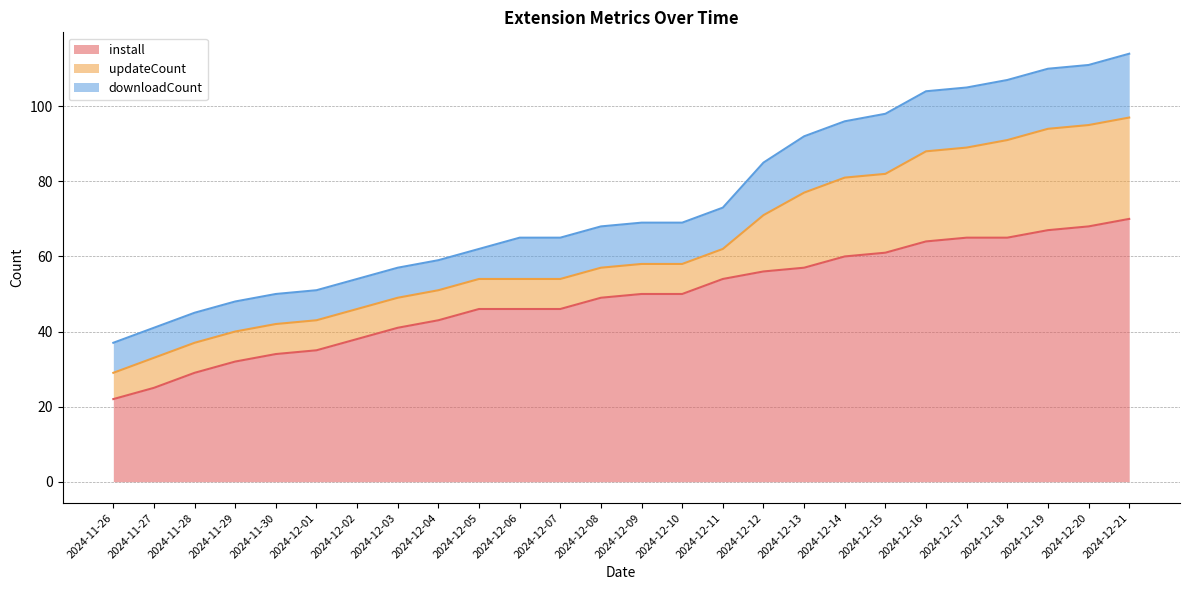

What is the label of the 2nd point from the left?

2024-11-27